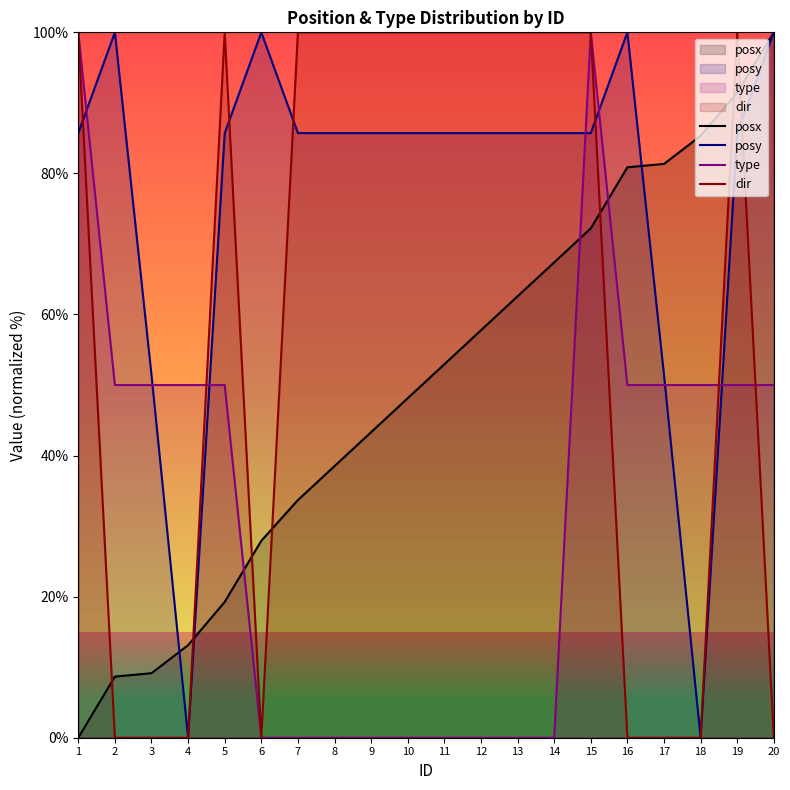

True or false: dir has a value of 159.5 at 11.

False